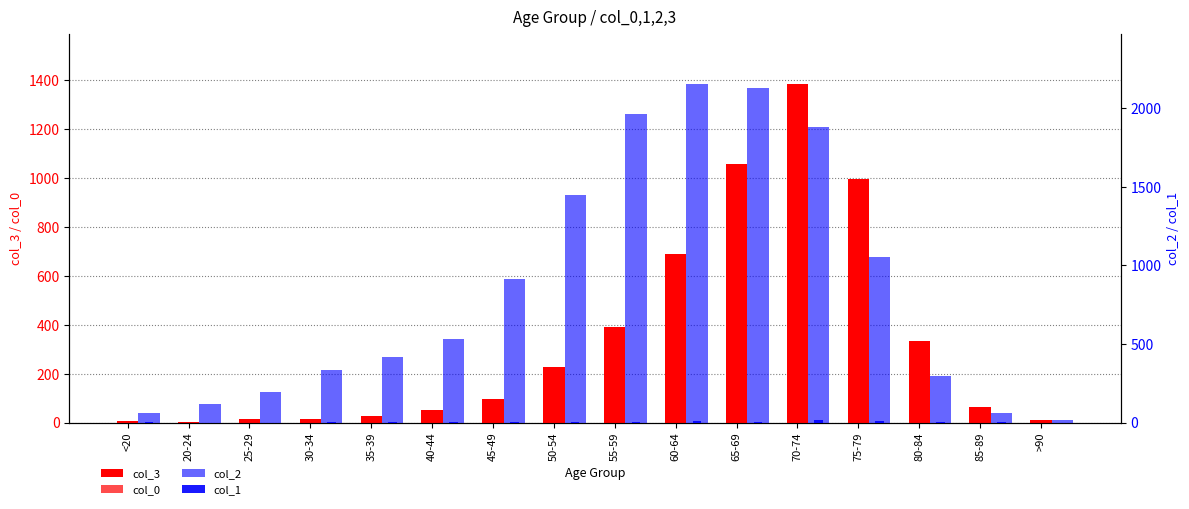

Are the bars horizontal?

No